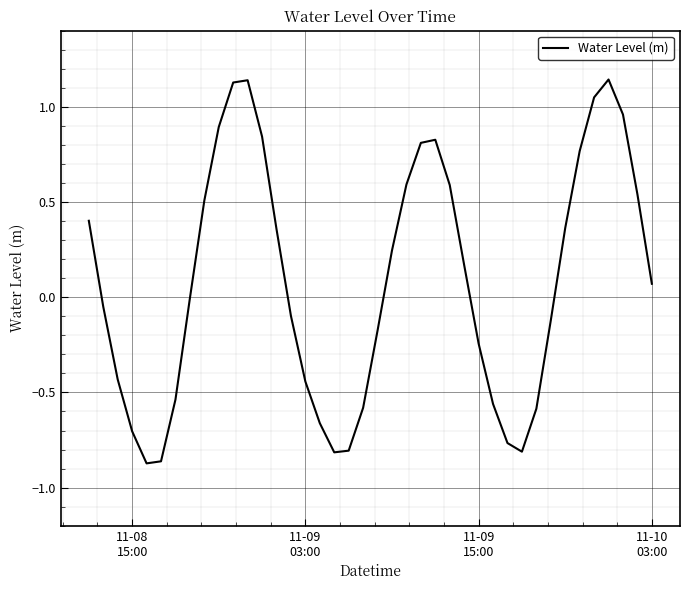

What is the difference between the maximum and minimum values?

2.0